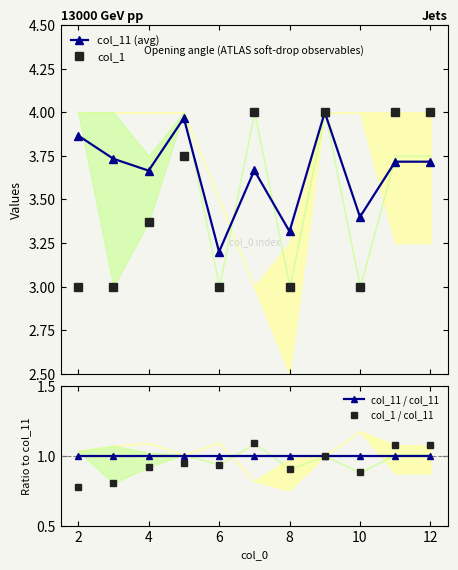

How many interior local peaks does the col_11 (avg) series have?

3